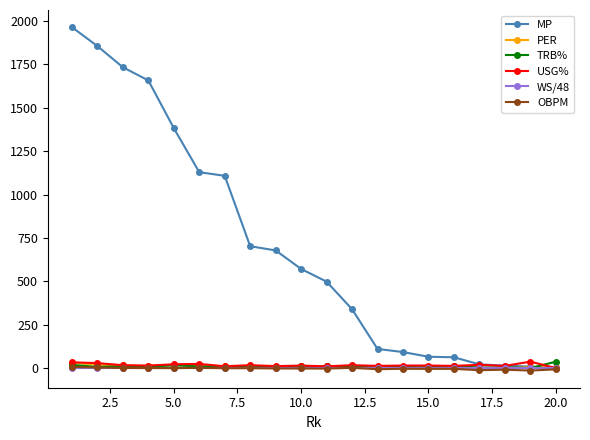

At how many categories does at least one series exceed 259?

12